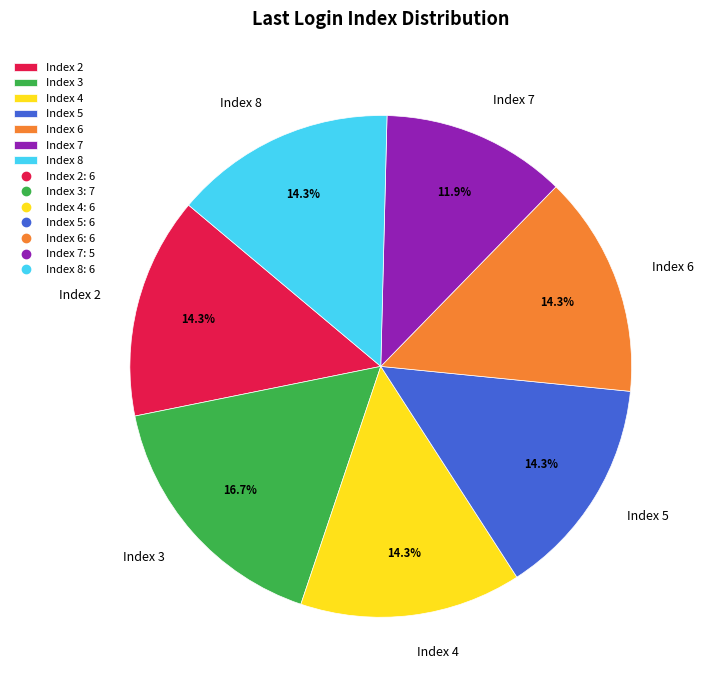

Is the sum of Index 3 and Index 8 greater than half?

No